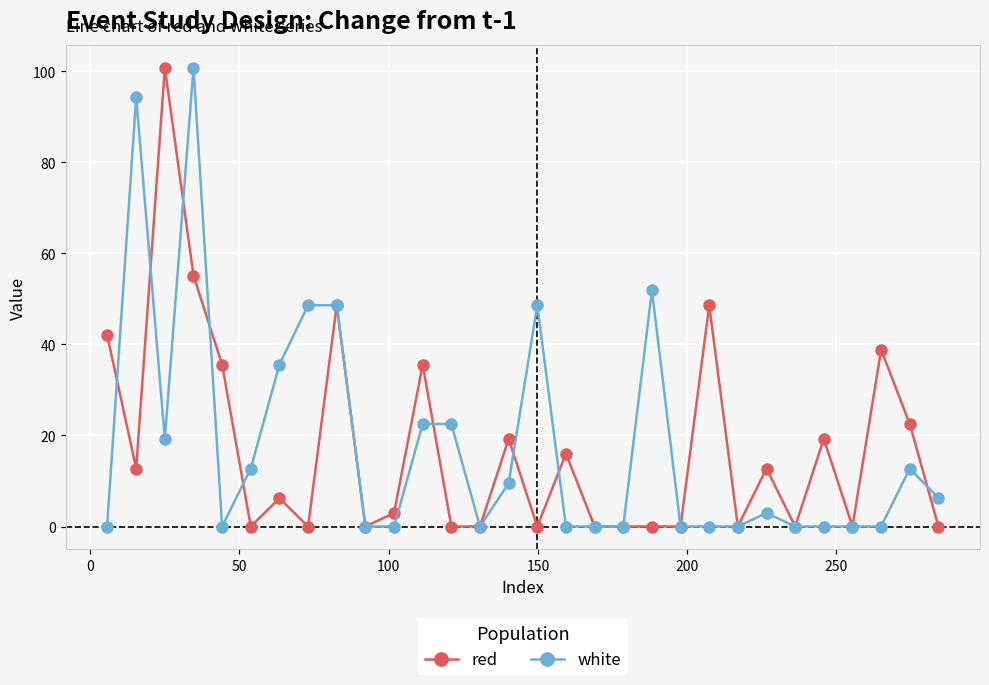

What is the highest value of the white series?

100.8